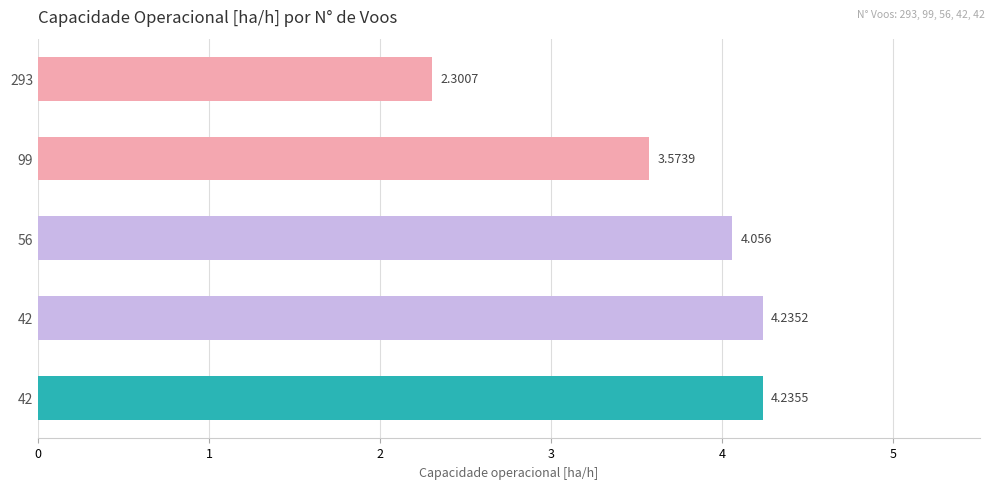

How many distinct data groups are displayed?

1